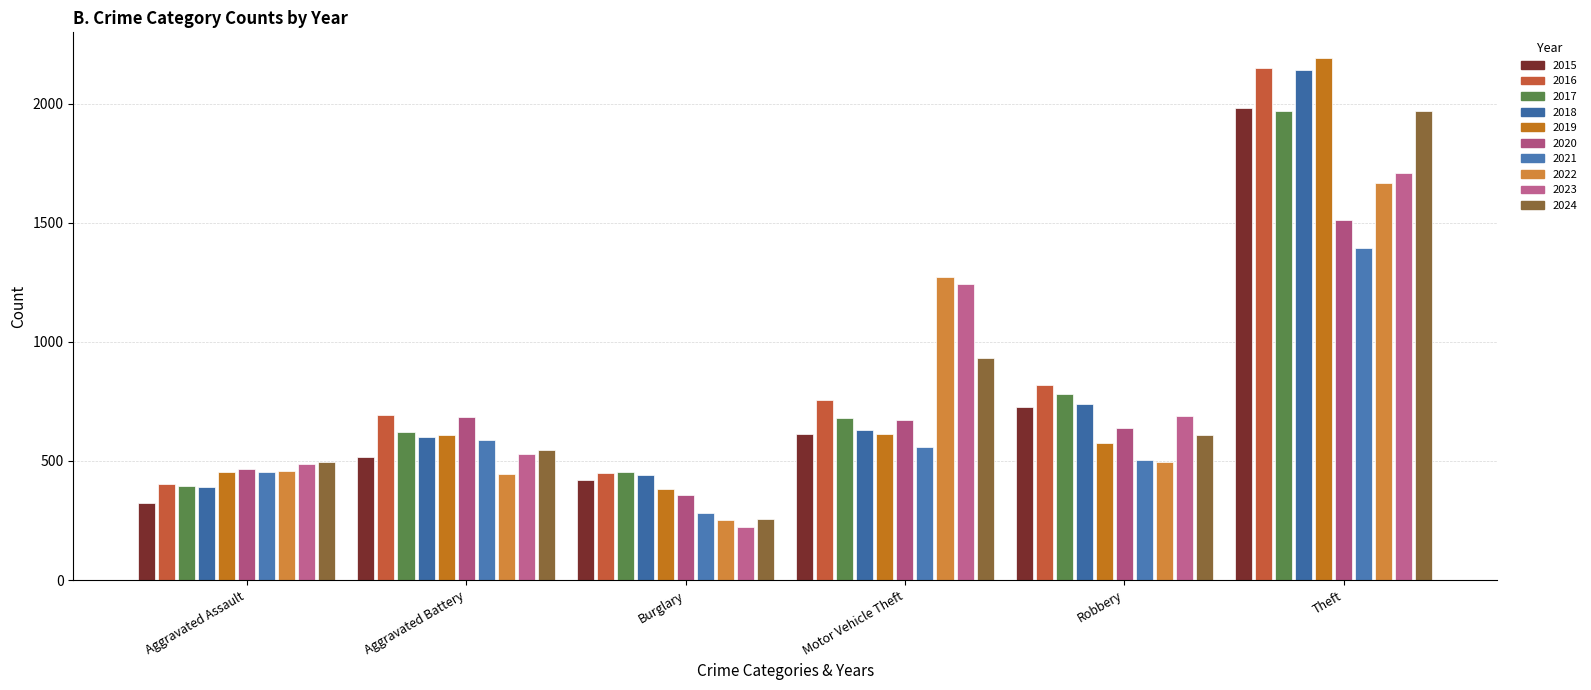

True or false: Theft has a value of 538 at 2021.

False